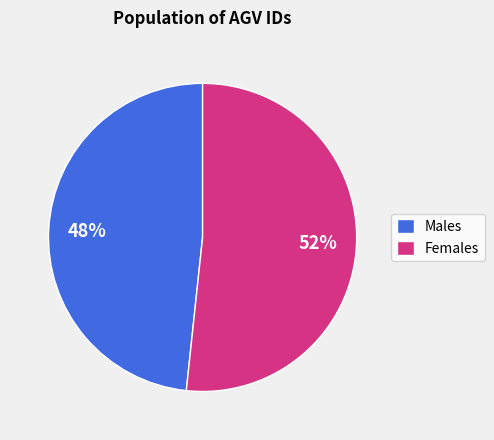

To the nearest percent, what percentage of the pie is Males?

48%